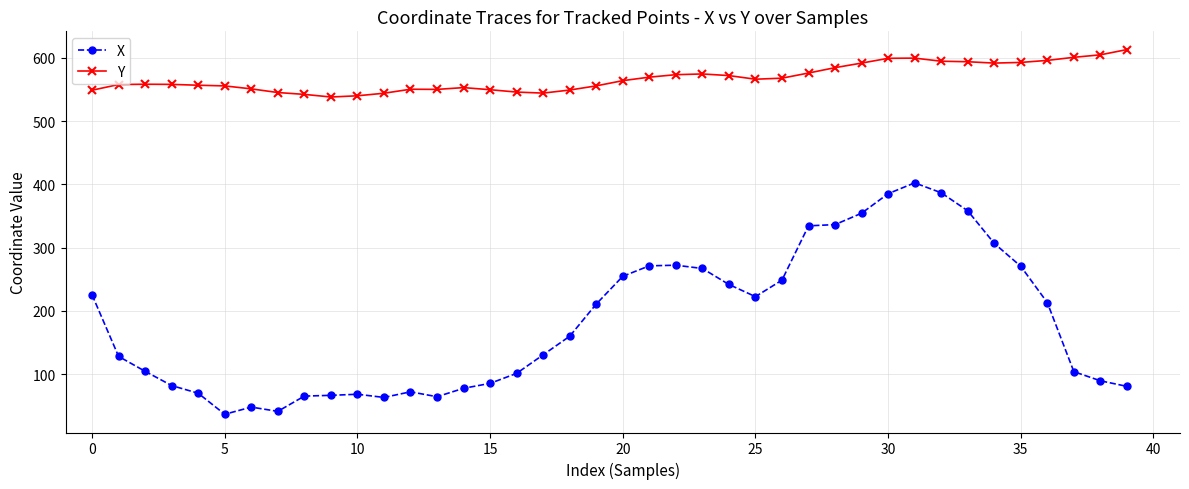

What is the maximum value for X?

402.3